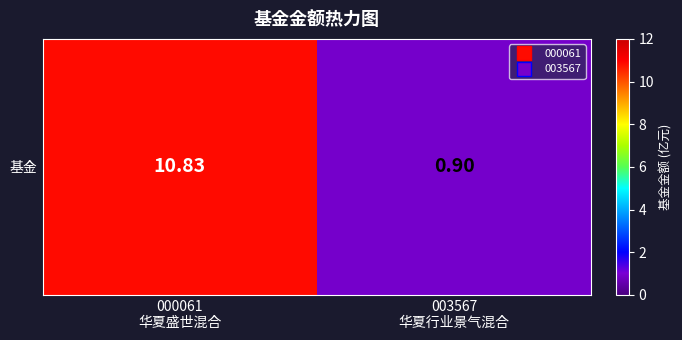

How many categories are shown in the chart?

2